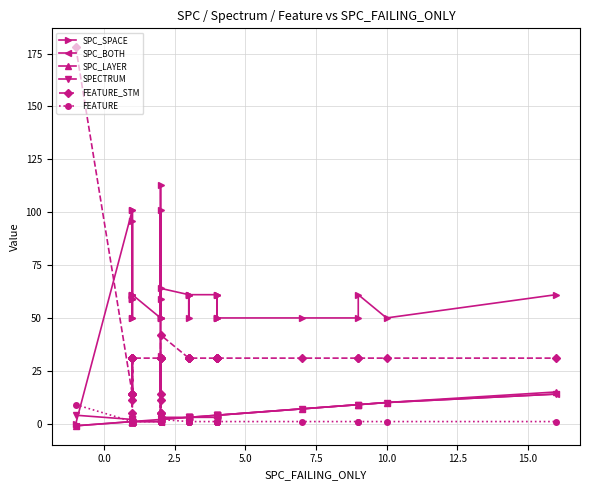

Reading right to left, transcribe all the data shown in this chart.

SPC_SPACE: 61	50	61	50	50	50	61	61	50	50	50	61	61	61	50	61	61	64	32	50	50	59	113	50	101	50	61	59	50	96	59	61	50	101	61	61	59	61	101	0
SPC_BOTH: 14	10	9	9	7	4	4	4	3	3	4	3	3	3	3	3	3	2	2	2	2	1	2	2	2	1	1	1	1	2	1	1	1	1	1	1	1	1	1	-1
SPC_LAYER: 15	10	9	9	7	4	4	4	4	4	4	4	3	3	3	3	3	2	2	2	2	2	2	2	2	2	1	1	1	1	1	1	1	1	1	1	1	1	1	-1
SPECTRUM: 14	10	9	9	7	4	4	4	3	3	4	4	3	3	3	3	3	3	2	2	2	2	3	3	3	1	1	1	2	1	1	2	2	1	1	2	2	1	2	4
FEATURE_STM: 31	31	31	31	31	31	31	31	31	31	31	31	31	31	31	31	31	42	5	31	31	5	11	31	14	31	31	14	31	11	5	31	31	14	31	31	14	31	14	178
FEATURE: 1	1	1	1	1	1	1	1	1	1	1	1	1	1	1	1	1	2	1	1	1	1	1	1	1	1	1	1	1	1	1	1	1	1	1	1	1	1	1	9